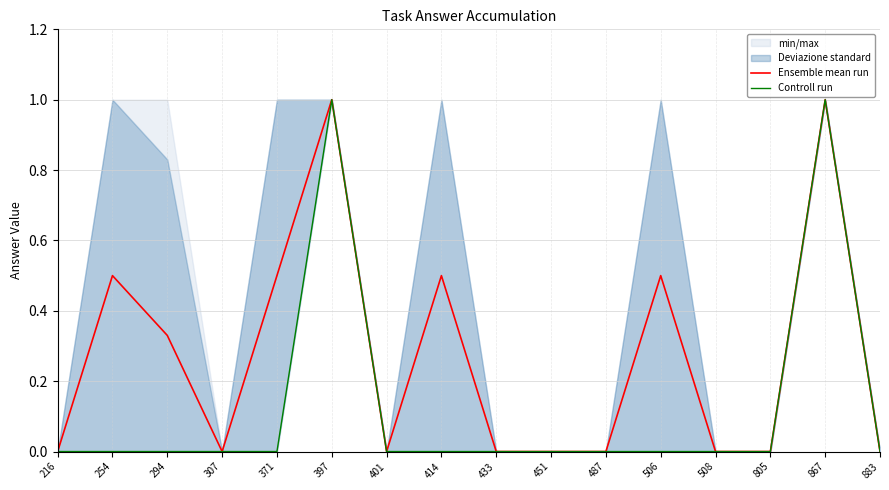

Which series has the widest spread of values?

Ensemble mean run